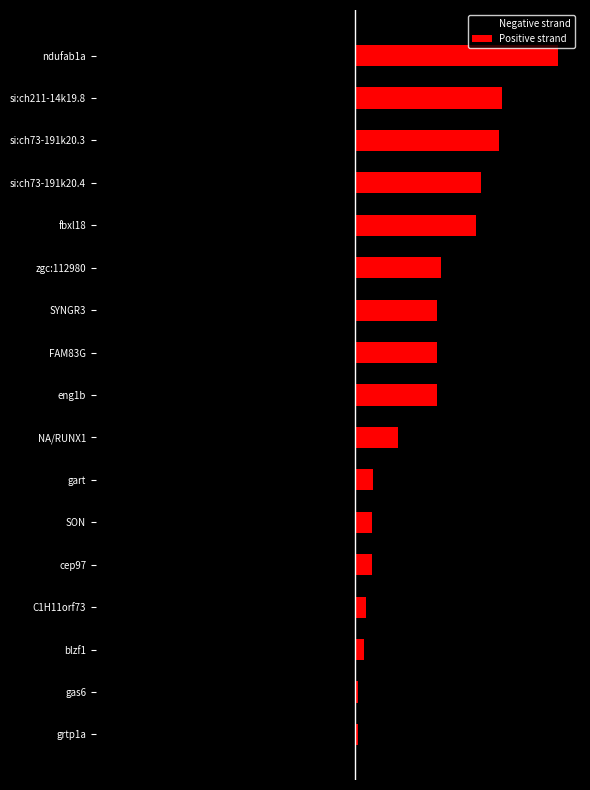

Reading left to right, extract all data points from this chart.

Negative strand: -0.8	-2.6	-4.5	-7.1	-7.4	-8.6	-12.4	-13.3	-82.4	-87.4	-91.5	-93.0	-94.2	-98.2	-98.3	-99.8	-100.0
Positive strand: 1.1	1.2	3.6	4.5	6.9	7.0	7.4	17.9	34.2	34.2	34.2	36.0	50.9	53.0	60.4	61.6	85.3